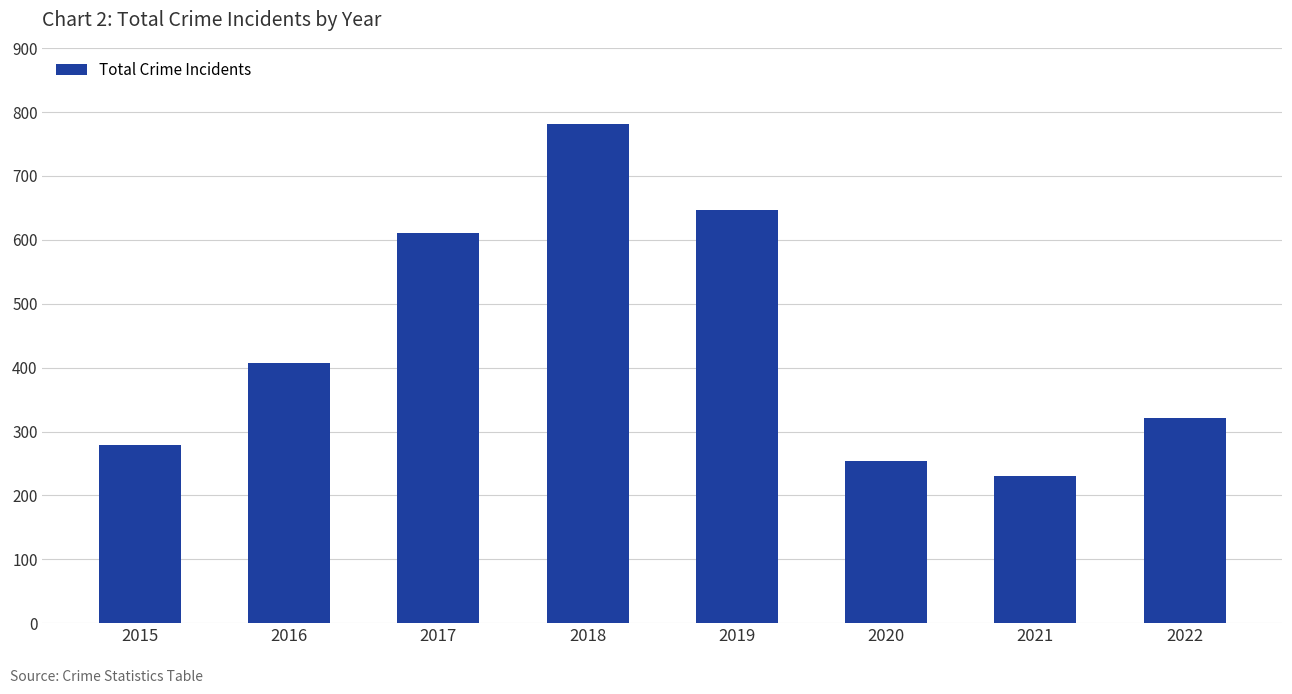

Is it true that the value at 2020 is 140?

False